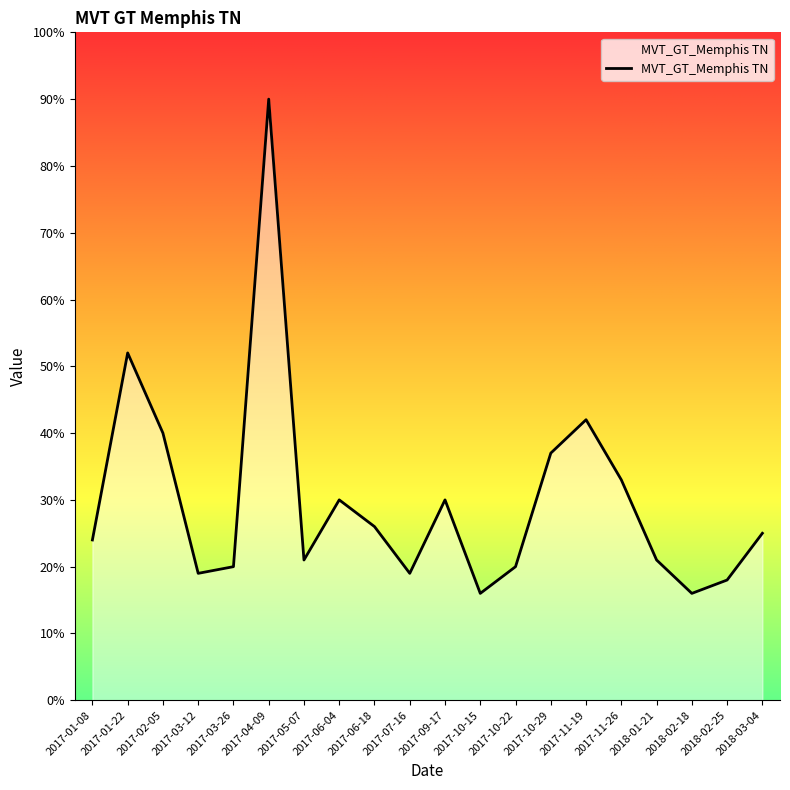

Approximately how many times larger is the value at 2017-11-26 compared to 2017-05-07?

1.6